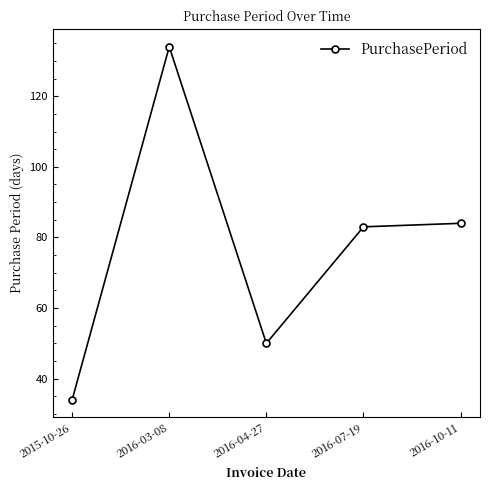

The value at 2016-03-08 is 62. True or false?

False